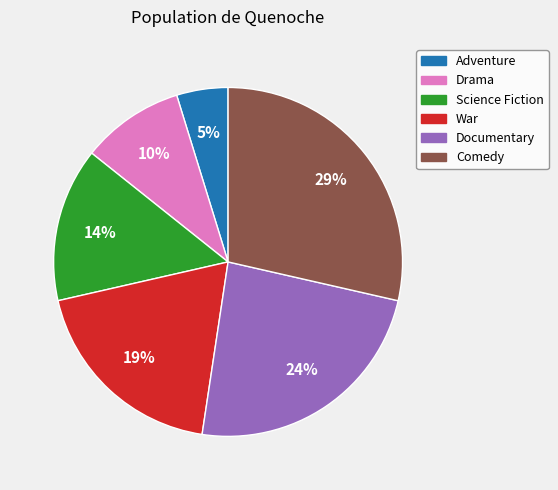

Do Documentary and Adventure together represent more than half of the pie?

No